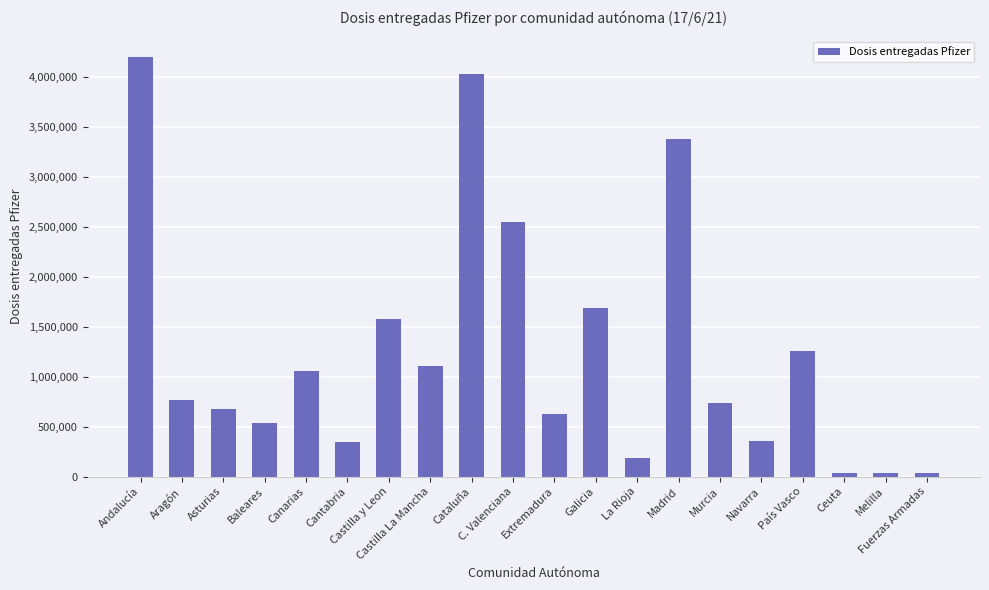

What is the approximate value at Melilla, to the nearest 10?

38250